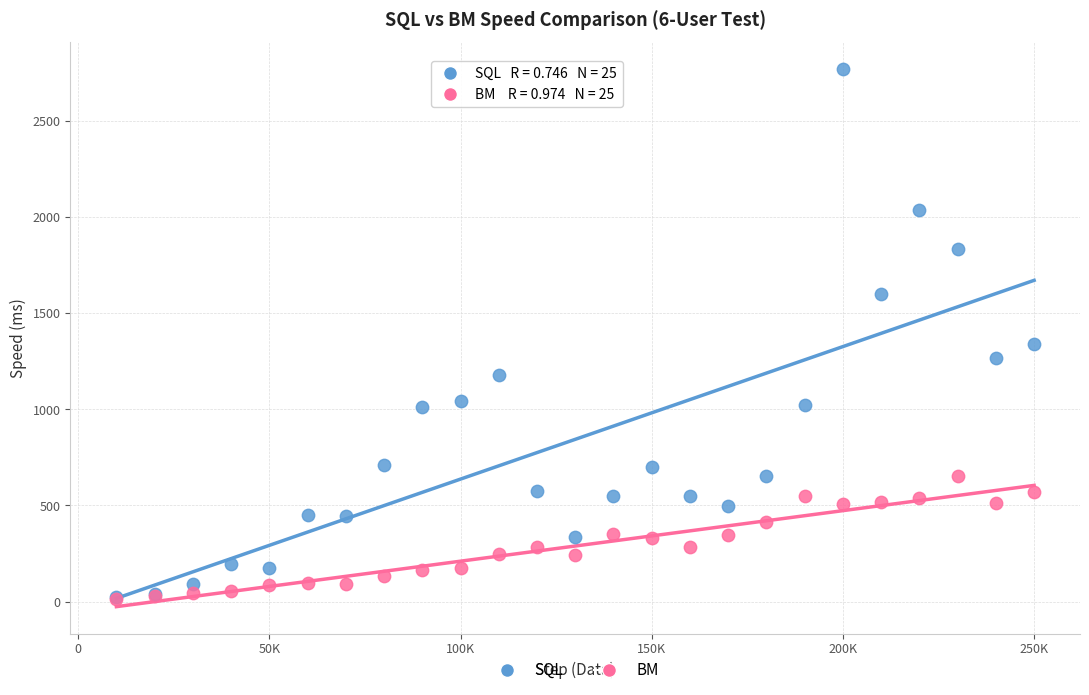

In the SQL series, what Y value is closest to 1395?

1337